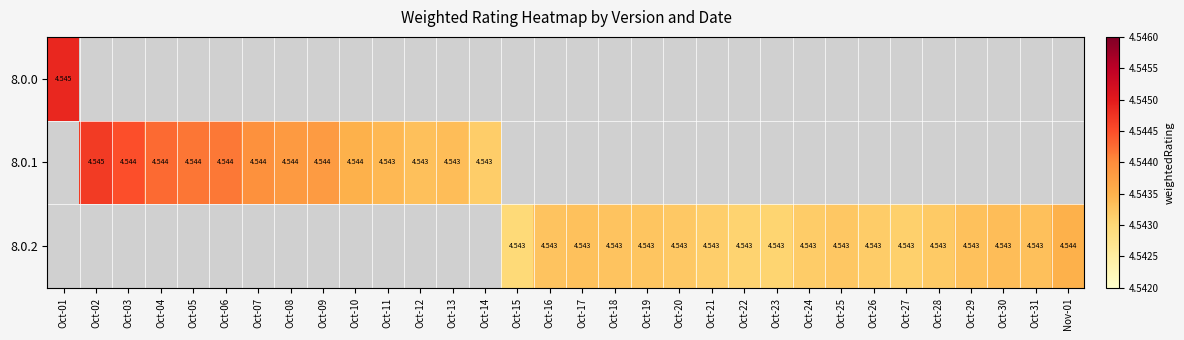

At which label is 8.0.0 closest to 4?

Oct-01